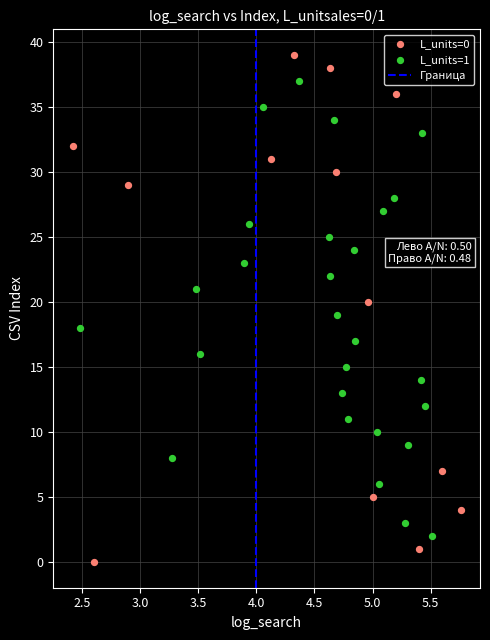

Which series reaches the maximum Y coordinate?

L_units=0